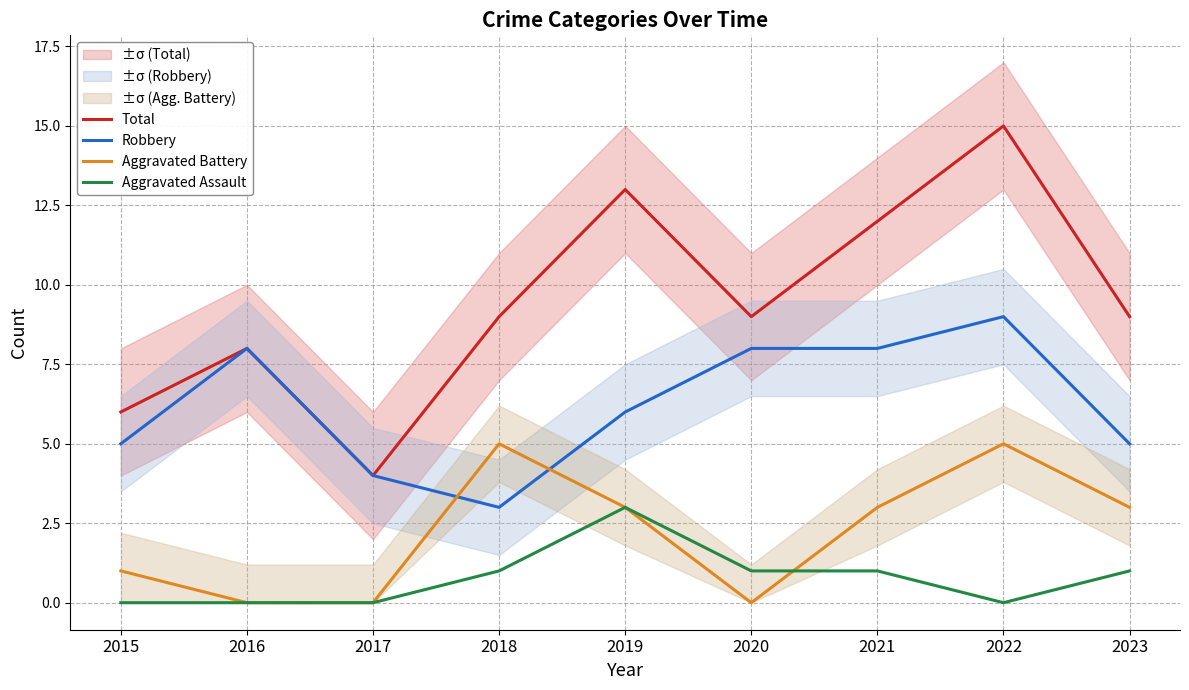

What is the total value across all series at 2016?

16